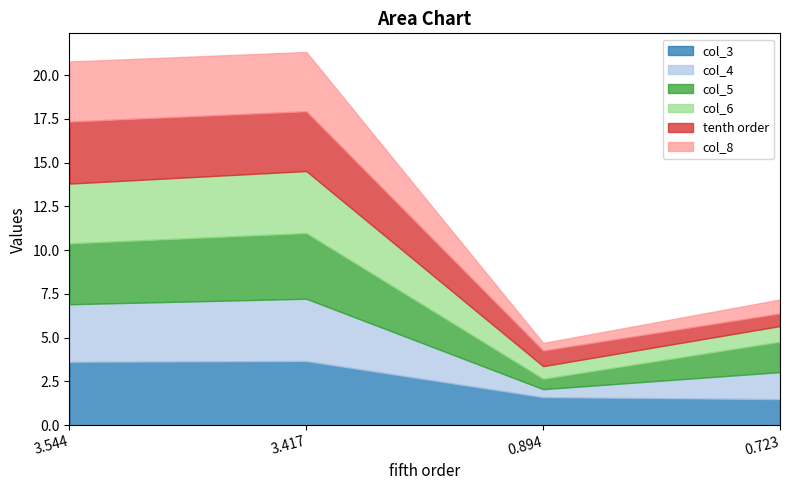

What is the minimum value for col_3?

1.5